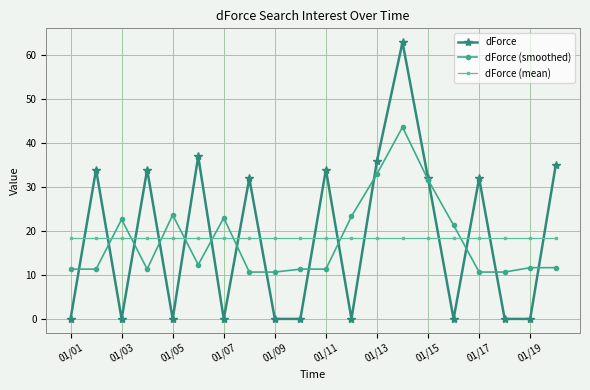

True or false: dForce has more than 1 interior local peaks.

True